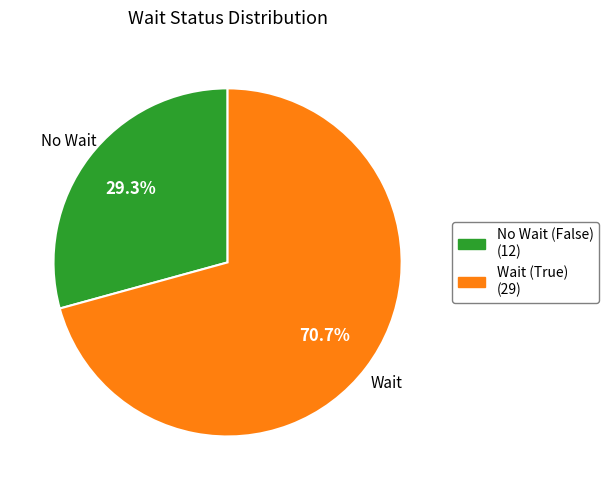

Does any single category account for the majority?

Yes